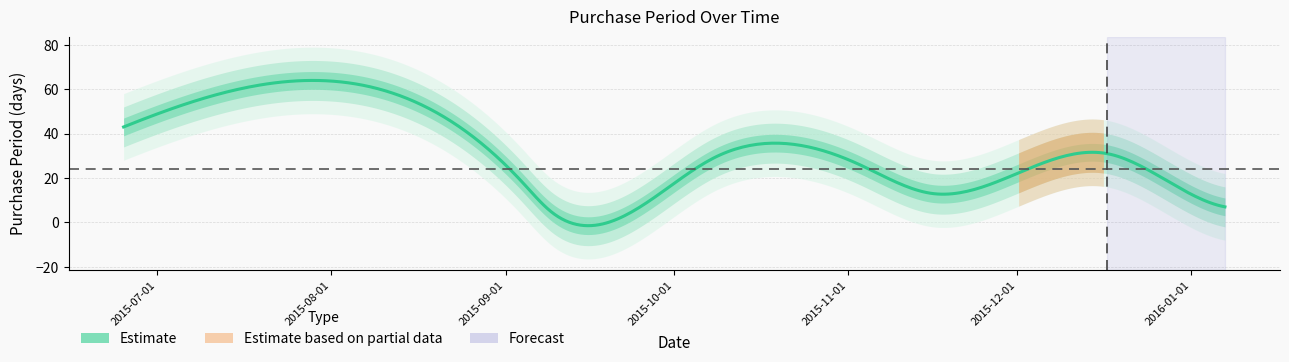

Does the chart display data point markers on the line(s)?

No